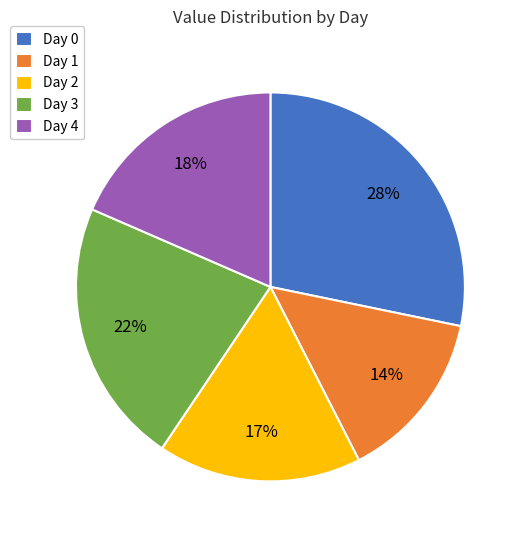

Is Day 0 the majority of the pie?

No